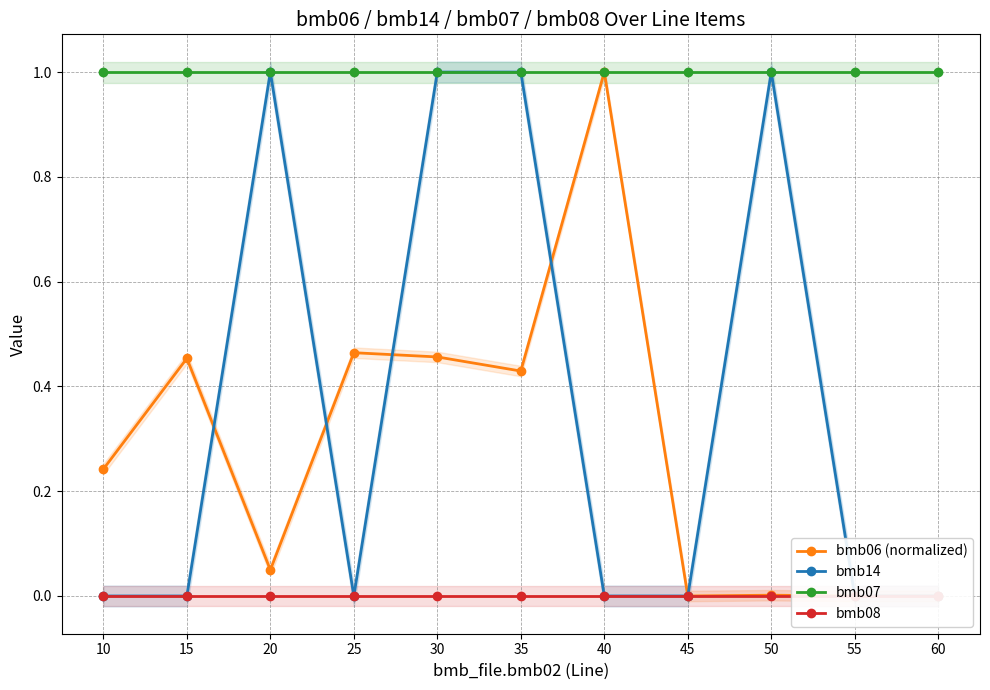

What is the difference between the highest and lowest values at 50?

1.0